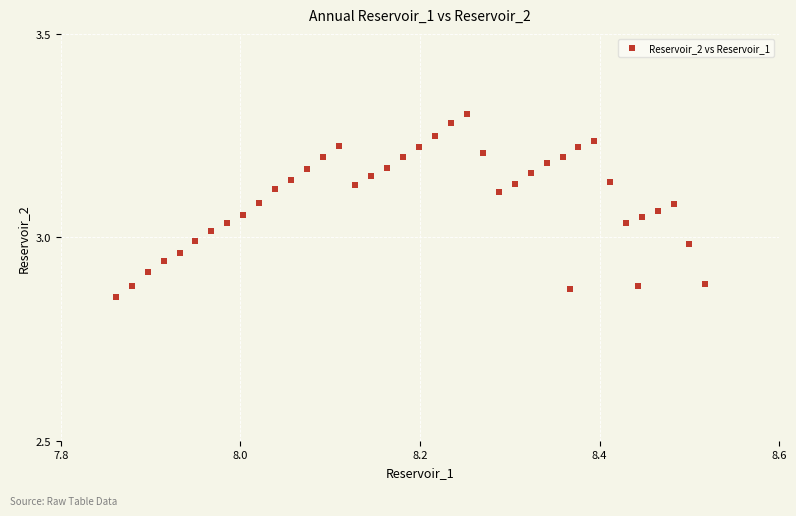

What is the range of X values (max minus min)?

0.7